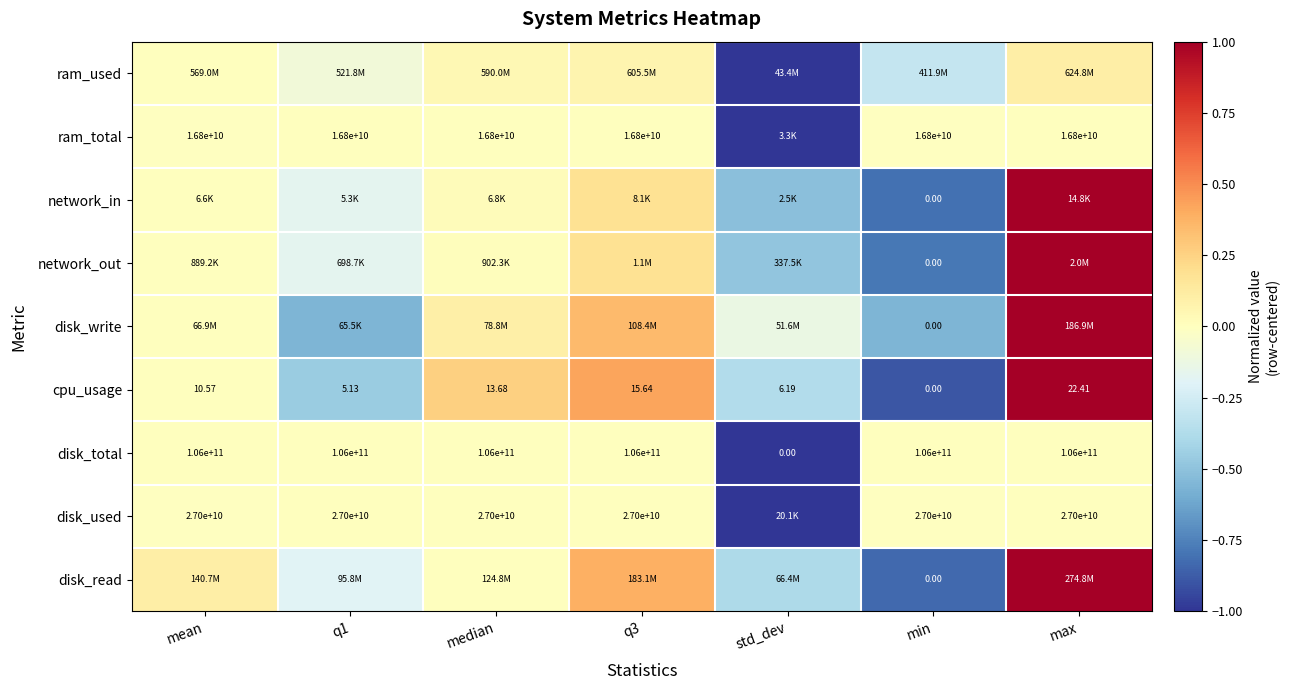

Where does the cpu_usage series first go above 10?

mean